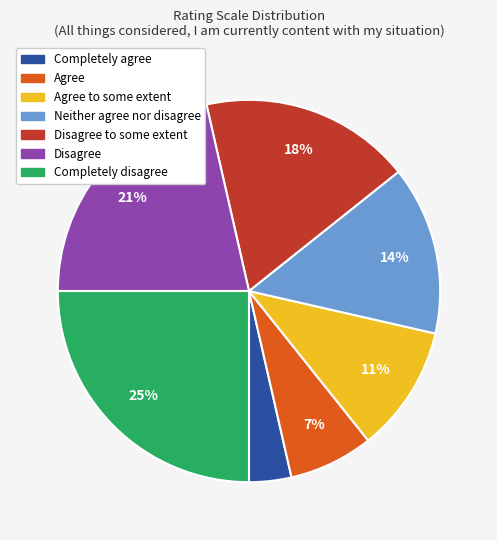

Is there a majority slice in this chart?

No